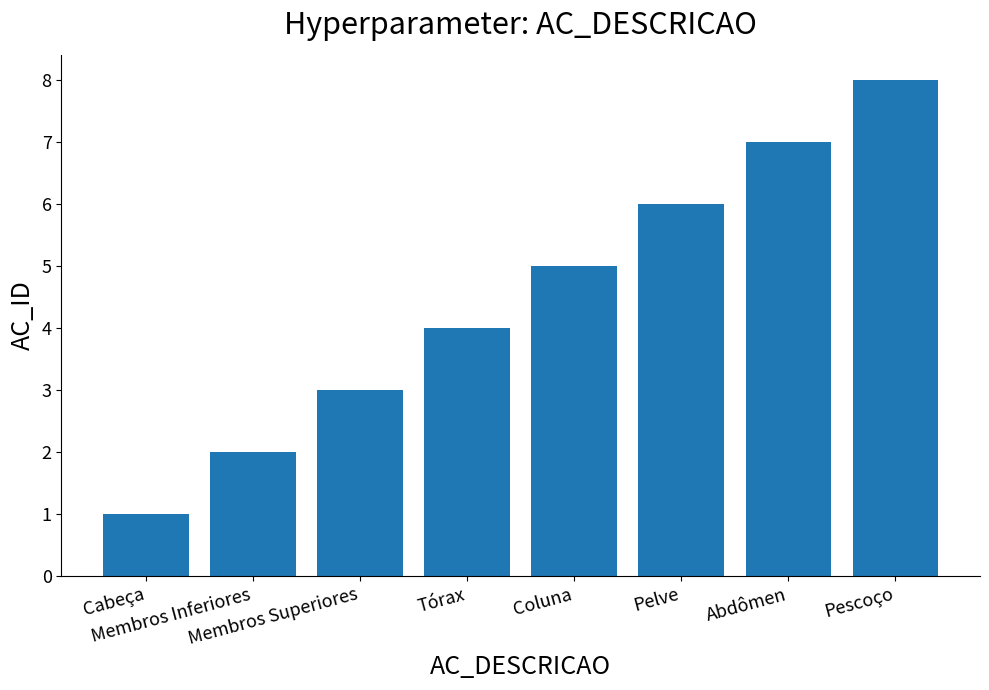

Reading left to right, transcribe all the data shown in this chart.

1	2	3	4	5	6	7	8